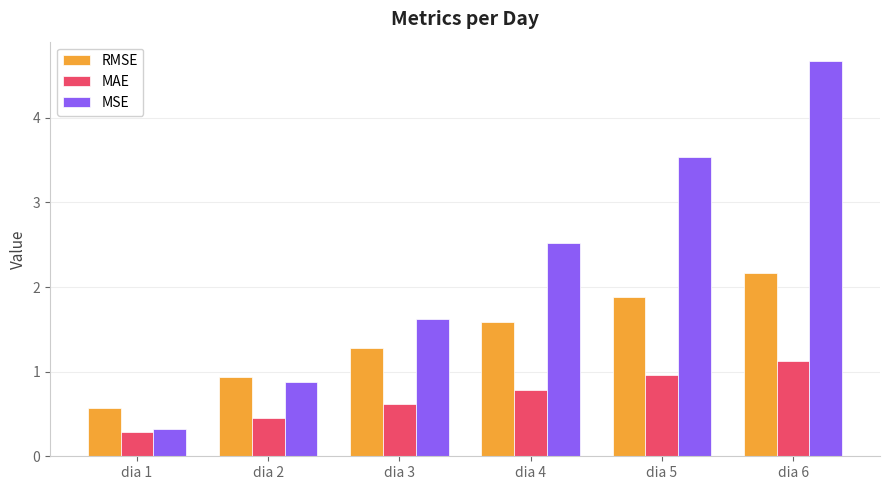

At dia 6, list the series in order from largest to smallest.

MSE, RMSE, MAE